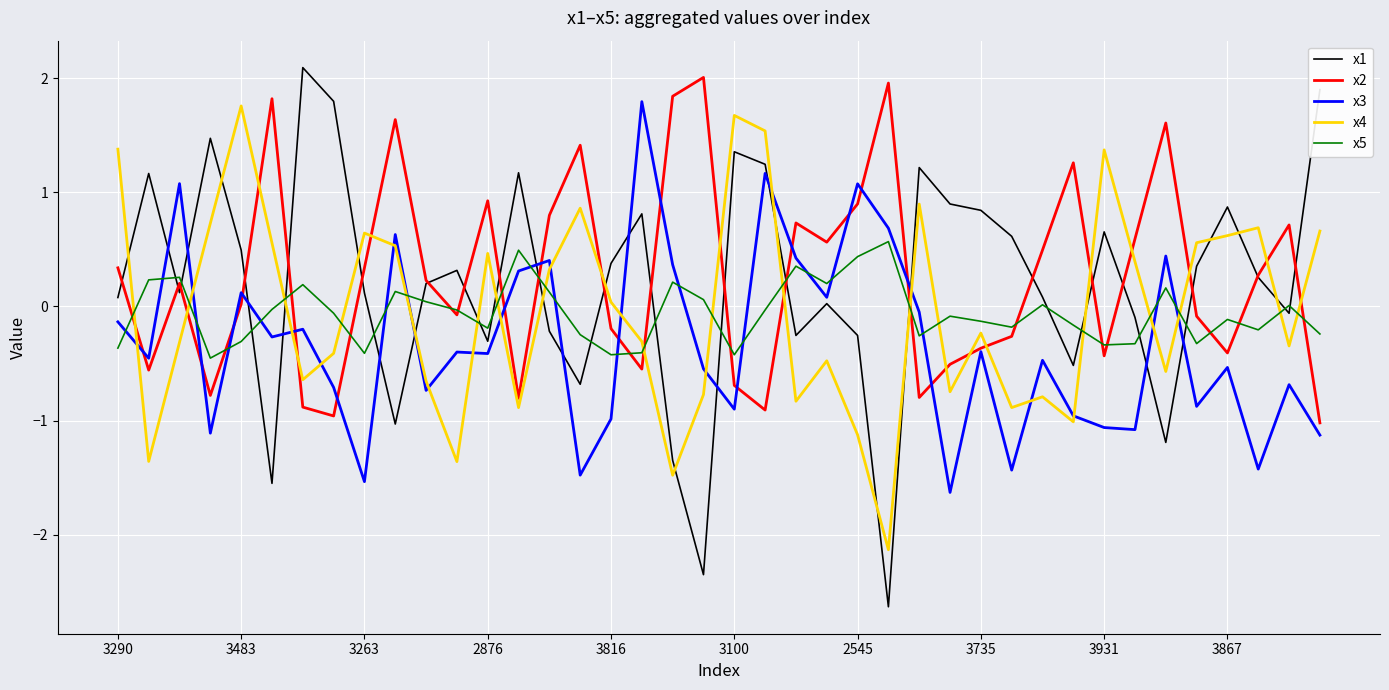

What are all the series names shown in the legend?

x1, x2, x3, x4, x5